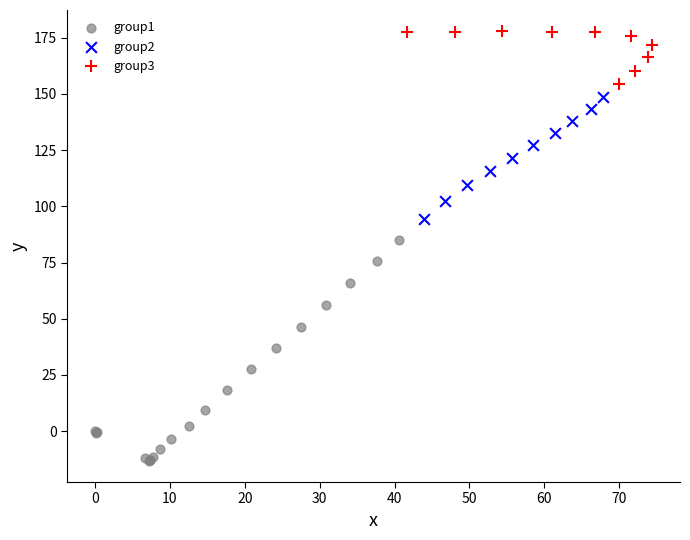

Which series has the largest Y range (max minus min)?

group1